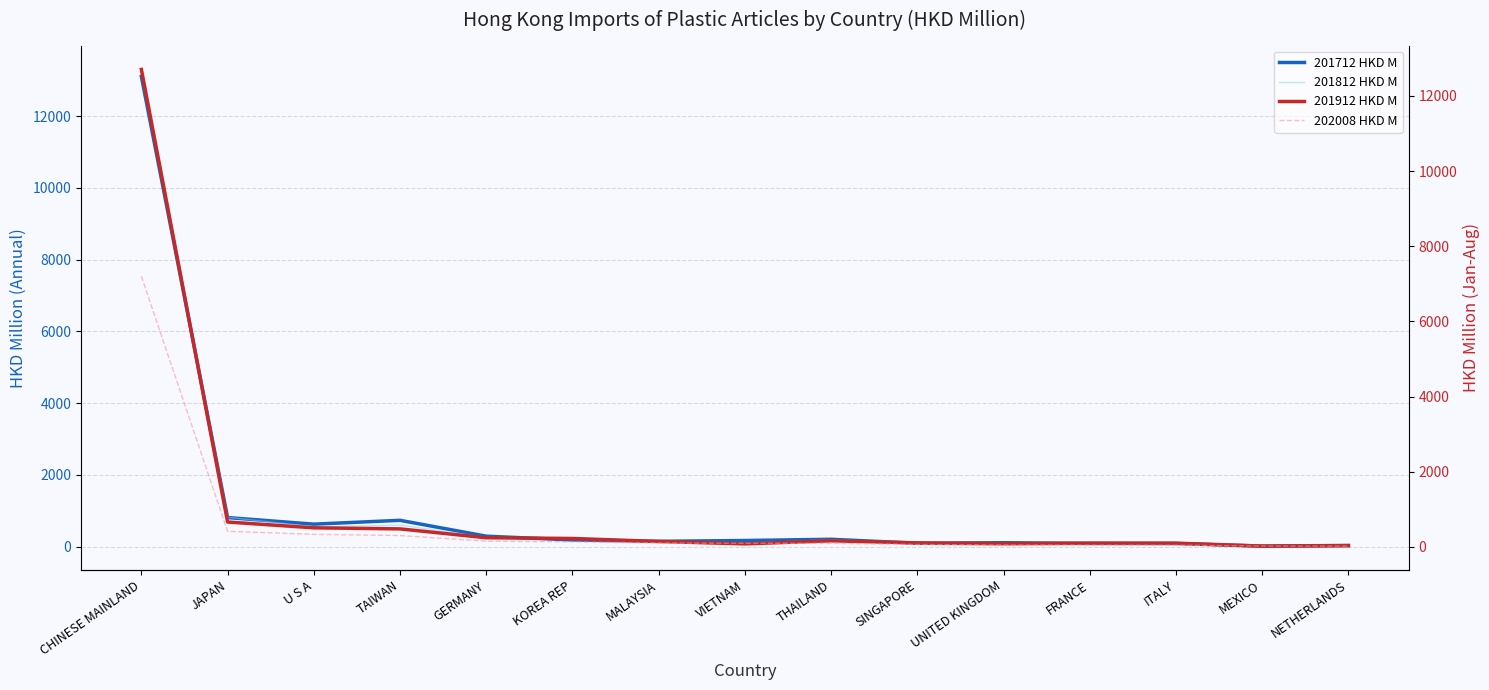

Reading left to right, what are all the values shown in this chart?

201712 HKD M: CHINESE MAINLAND=13108.5	JAPAN=811.5	U S A=627.8	TAIWAN=734.7	GERMANY=292.3	KOREA REP=186.9	MALAYSIA=149.3	VIETNAM=171.6	THAILAND=206.2	SINGAPORE=95.8	UNITED KINGDOM=110.4	FRANCE=91.0	ITALY=89.5	MEXICO=15.7	NETHERLANDS=34.3
201812 HKD M: CHINESE MAINLAND=13305.6	JAPAN=820.1	U S A=554.0	TAIWAN=600.4	GERMANY=262.0	KOREA REP=235.6	MALAYSIA=157.8	VIETNAM=95.7	THAILAND=192.4	SINGAPORE=103.5	UNITED KINGDOM=99.6	FRANCE=103.1	ITALY=90.1	MEXICO=15.2	NETHERLANDS=29.1
201912 HKD M: CHINESE MAINLAND=12704.7	JAPAN=661.4	U S A=506.9	TAIWAN=478.7	GERMANY=242.9	KOREA REP=223.5	MALAYSIA=143.6	VIETNAM=80.3	THAILAND=161.3	SINGAPORE=106.0	UNITED KINGDOM=82.8	FRANCE=99.2	ITALY=98.4	MEXICO=20.5	NETHERLANDS=31.3
202008 HKD M: CHINESE MAINLAND=7200.7	JAPAN=414.2	U S A=332.4	TAIWAN=302.5	GERMANY=150.6	KOREA REP=133.0	MALAYSIA=103.5	VIETNAM=96.6	THAILAND=95.1	SINGAPORE=63.8	UNITED KINGDOM=49.2	FRANCE=47.8	ITALY=44.0	MEXICO=23.2	NETHERLANDS=19.8